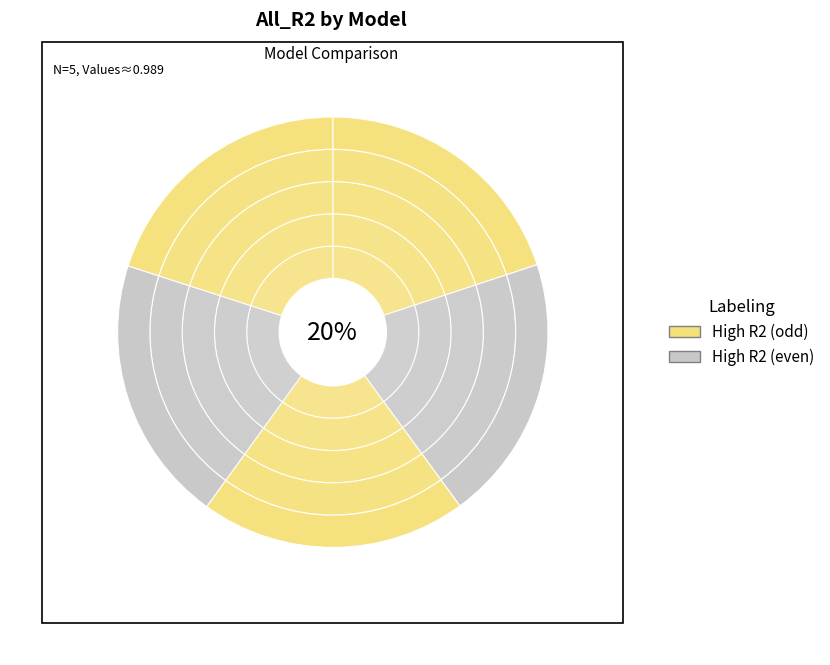

How many slices are in this pie chart?

5